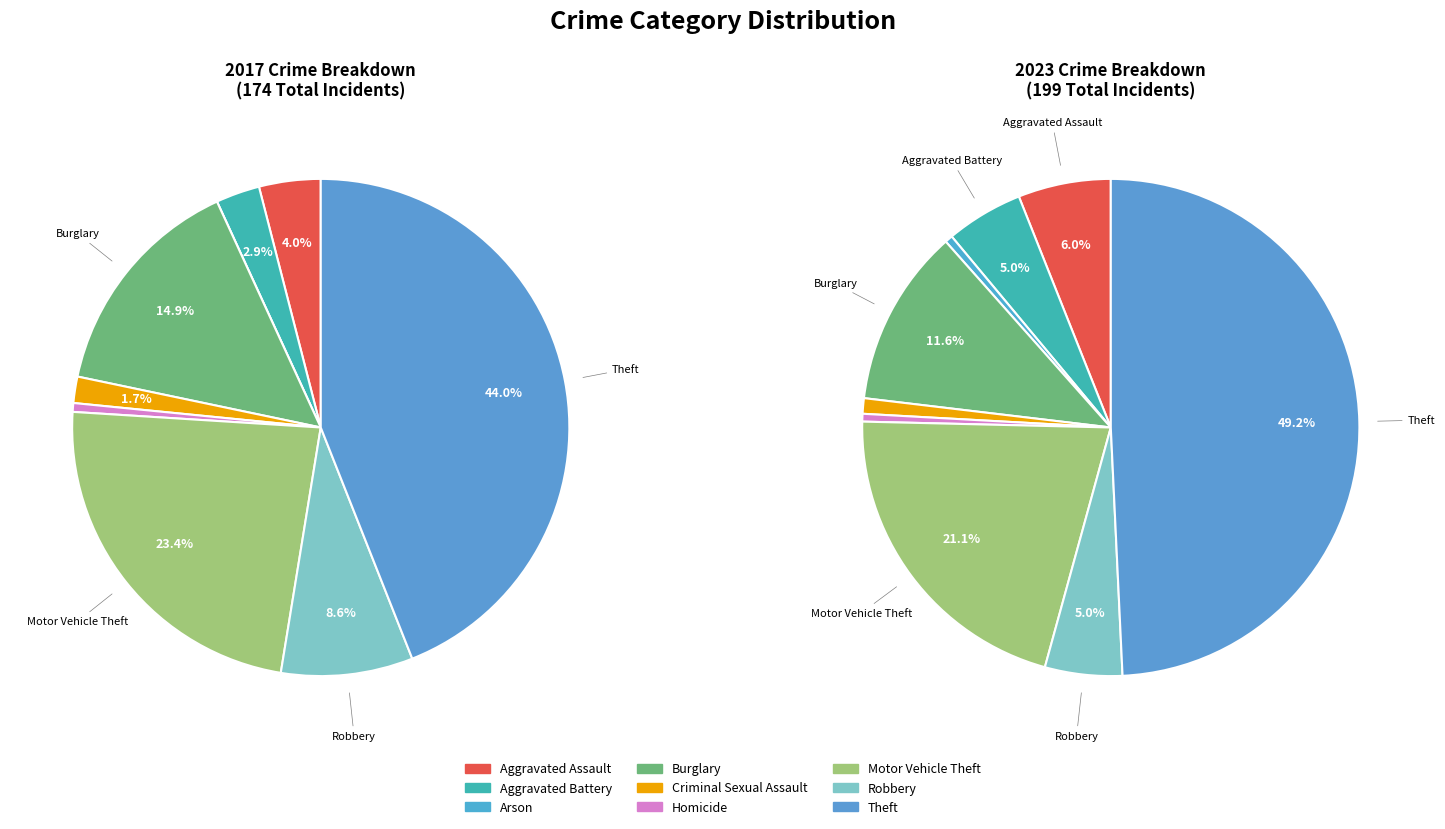

To the nearest percent, what is the average slice percentage?

11%